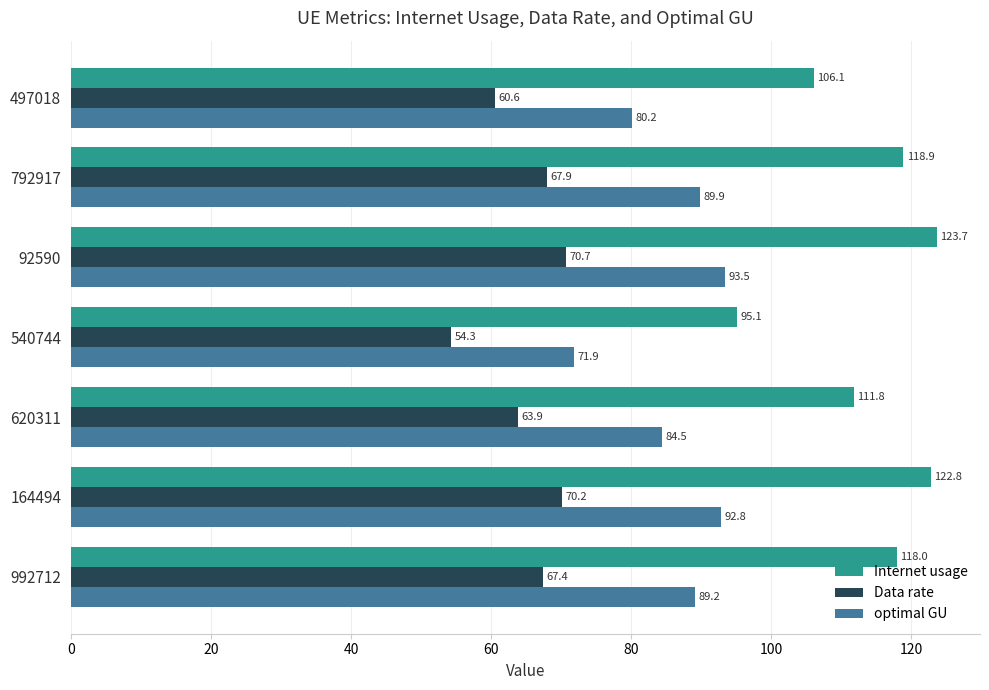

How many distinct data groups are displayed?

3